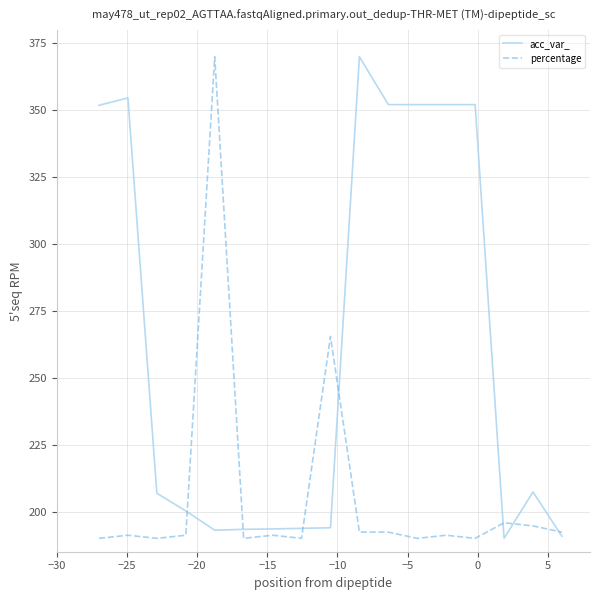

List the series in order of their overall mean, highest first.

acc_var_, percentage